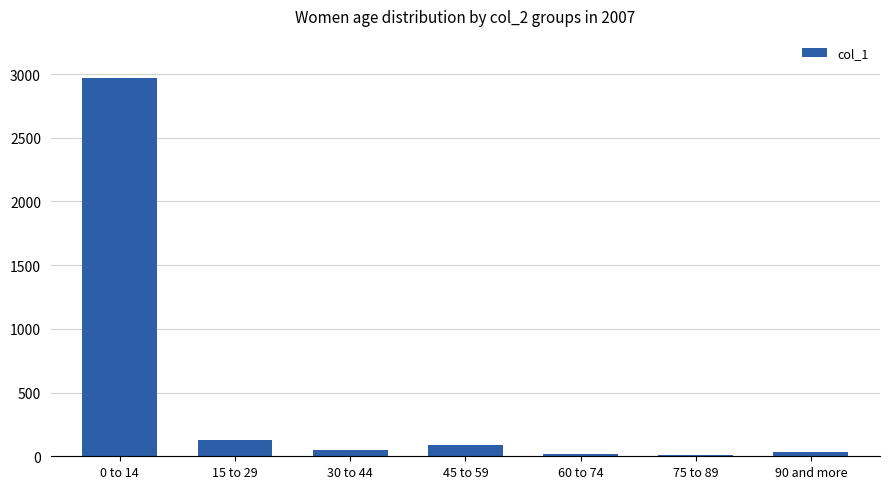

Approximately how many times larger is the value at 0 to 14 compared to 45 to 59?

34.5